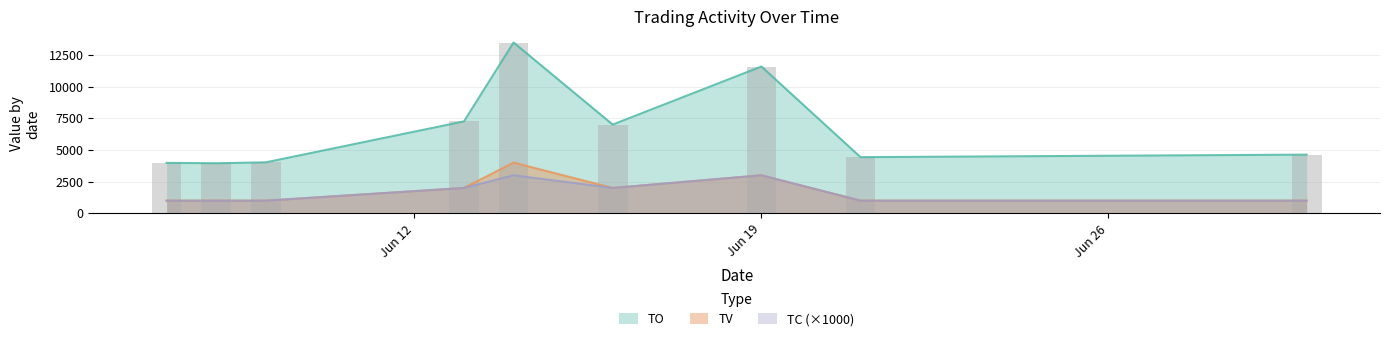

What is the average value of the TO series?

6701